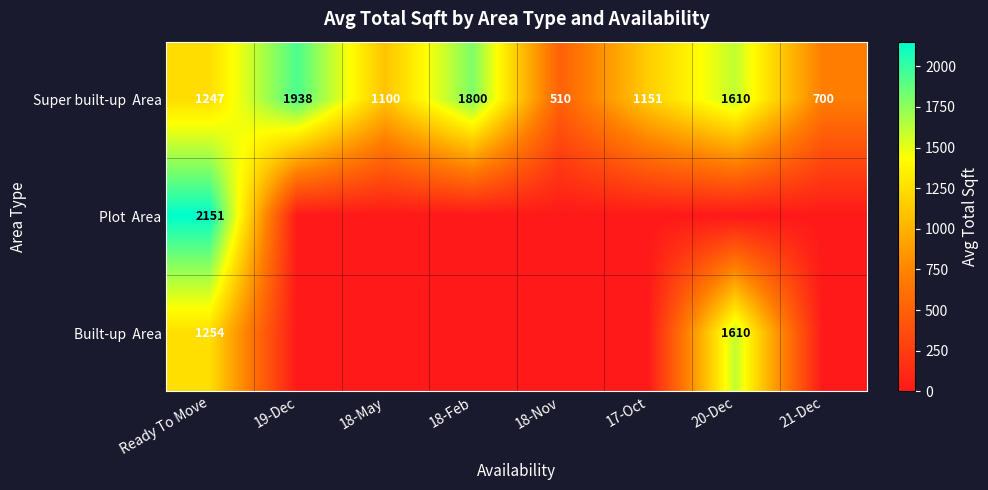

What is the spread (max minus min) of values at Ready To Move?

904